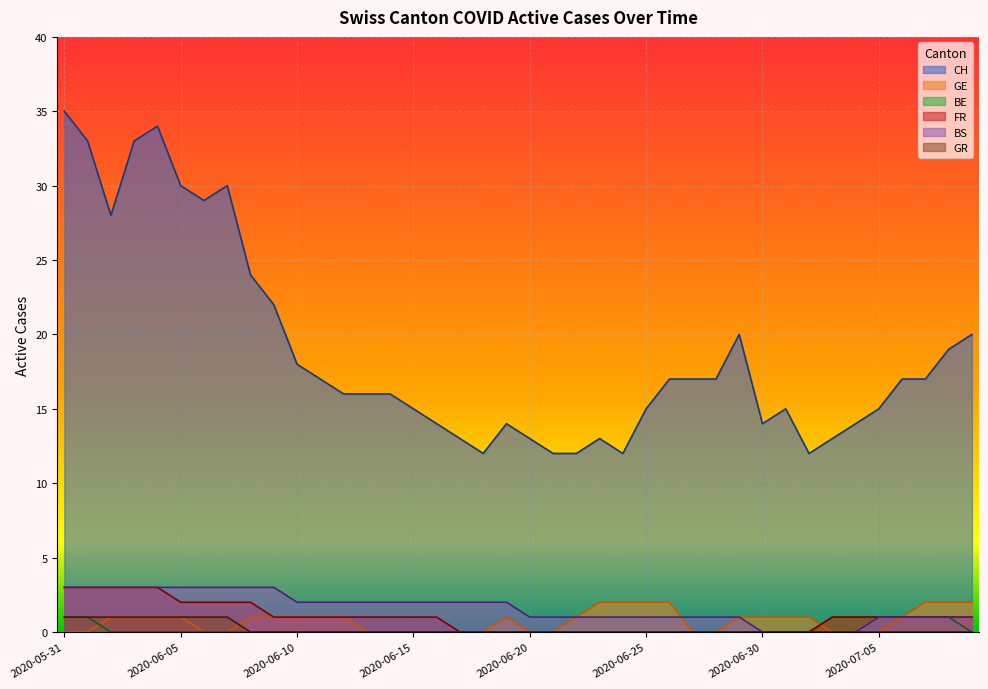

What is the value of the BS point at the 36th from the left?

1